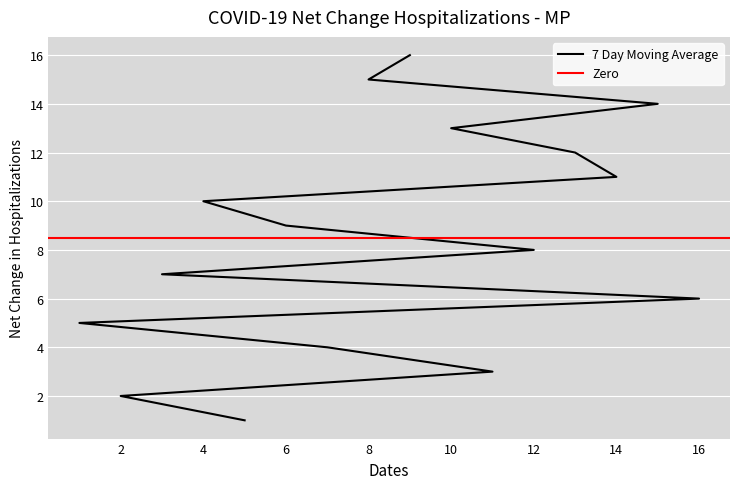

Reading left to right, extract all data points from this chart.

1	2	3	4	5	6	7	8	9	10	11	12	13	14	15	16